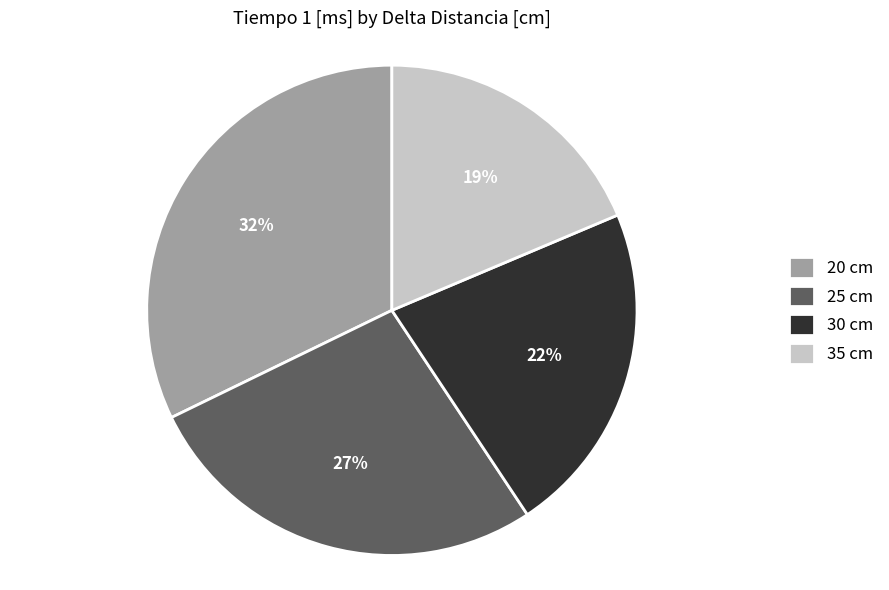

To the nearest percent, what is the difference between the 20 cm and 25 cm slice percentages?

5%